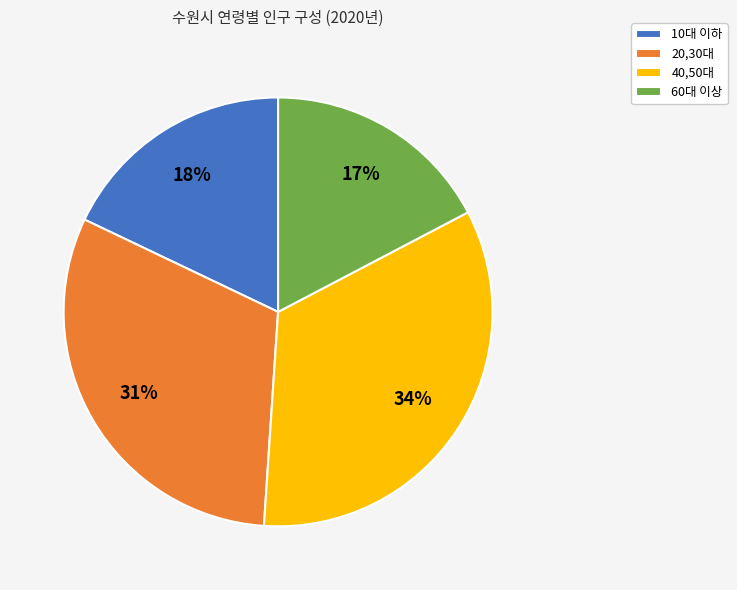

Does 10대 이하 represent more than half of the total?

No